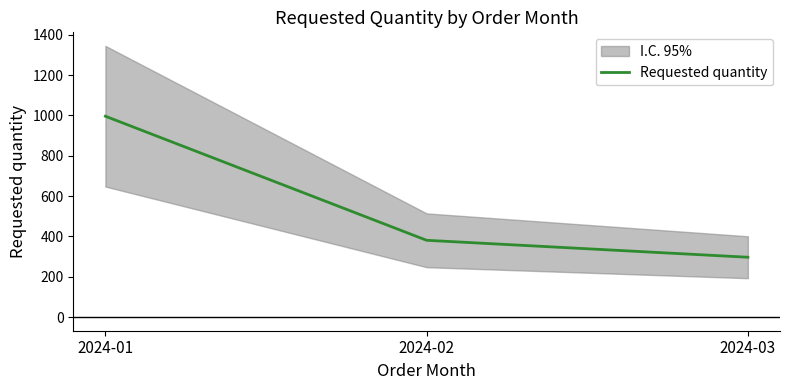

Where is the data nearest to the value 646?

2024-02